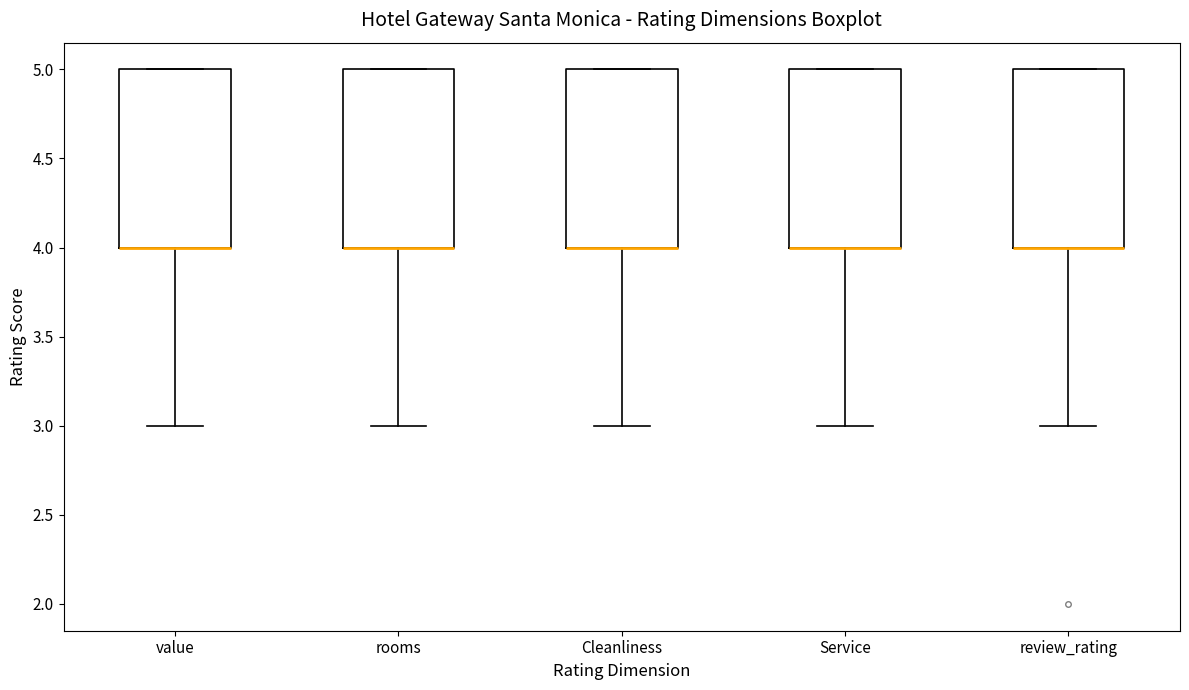

Reading left to right, read every box against the y-axis: the position of its median line, the range the box covers, and the ends of its whiskers. The values are not printed on the chart, so give them approximately, as read against the axis.

value: median 4 (drawn on the box's lower edge), box 4 to 5, whiskers 3 to 5
rooms: median 4 (drawn on the box's lower edge), box 4 to 5, whiskers 3 to 5
Cleanliness: median 4 (drawn on the box's lower edge), box 4 to 5, whiskers 3 to 5
Service: median 4 (drawn on the box's lower edge), box 4 to 5, whiskers 3 to 5
review_rating: median 4 (drawn on the box's lower edge), box 4 to 5, whiskers 3 to 5